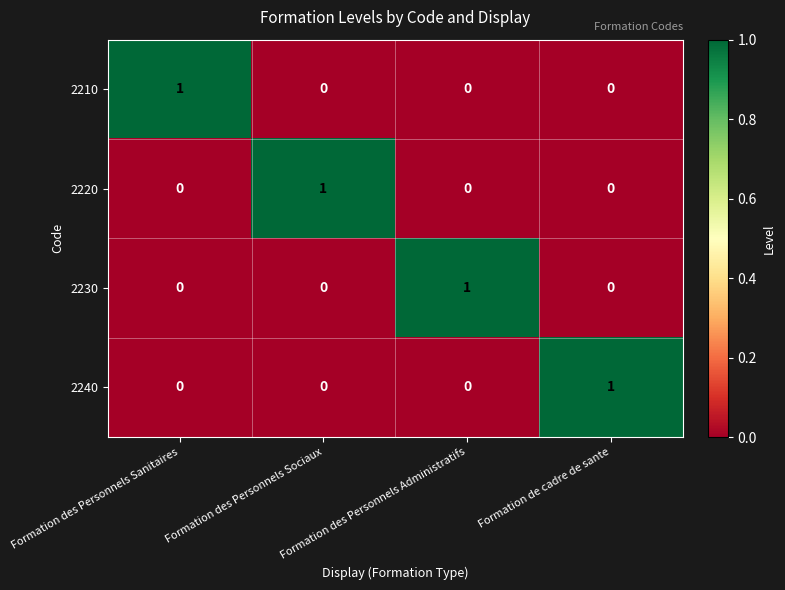

At which label does 2240 reach its peak?

Formation de cadre de sante